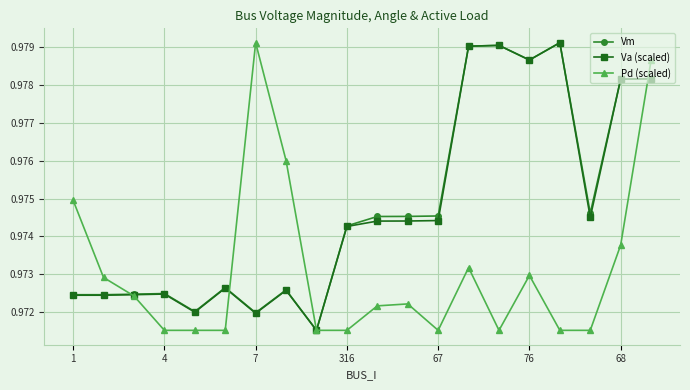

At how many categories does at least one series exceed 0?

20